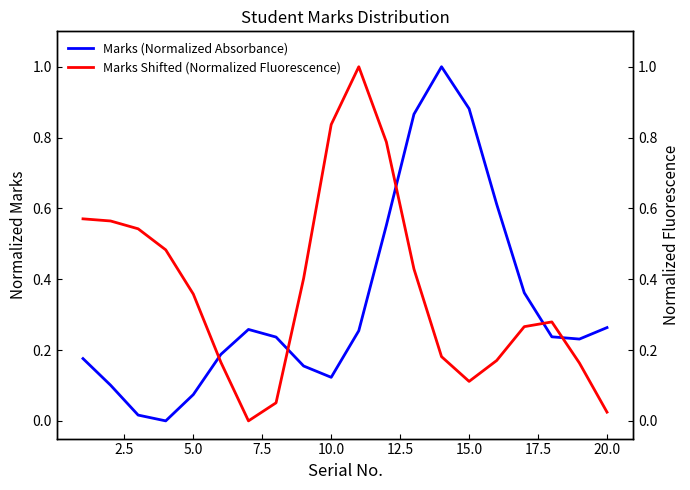

Reading left to right, list all the values displayed in this chart.

Marks (Normalized Absorbance): 0.2	0.1	0.0	0.0	0.1	0.2	0.3	0.2	0.2	0.1	0.3	0.6	0.9	1.0	0.9	0.6	0.4	0.2	0.2	0.3
Marks Shifted (Normalized Fluorescence): 0.6	0.6	0.5	0.5	0.4	0.2	0.0	0.1	0.4	0.8	1.0	0.8	0.4	0.2	0.1	0.2	0.3	0.3	0.2	0.0